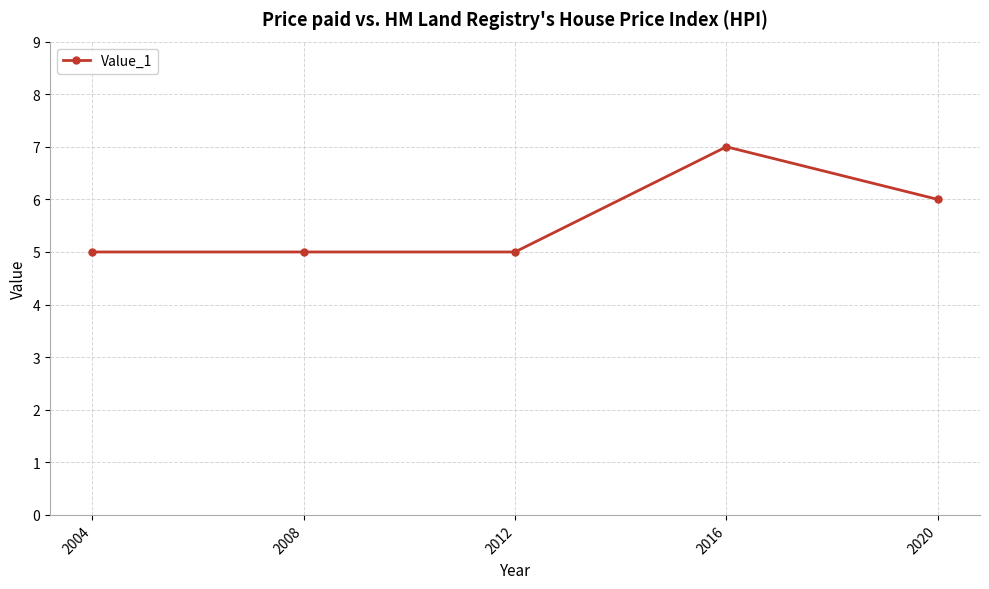

True or false: the data shows 5 at 2012.

True